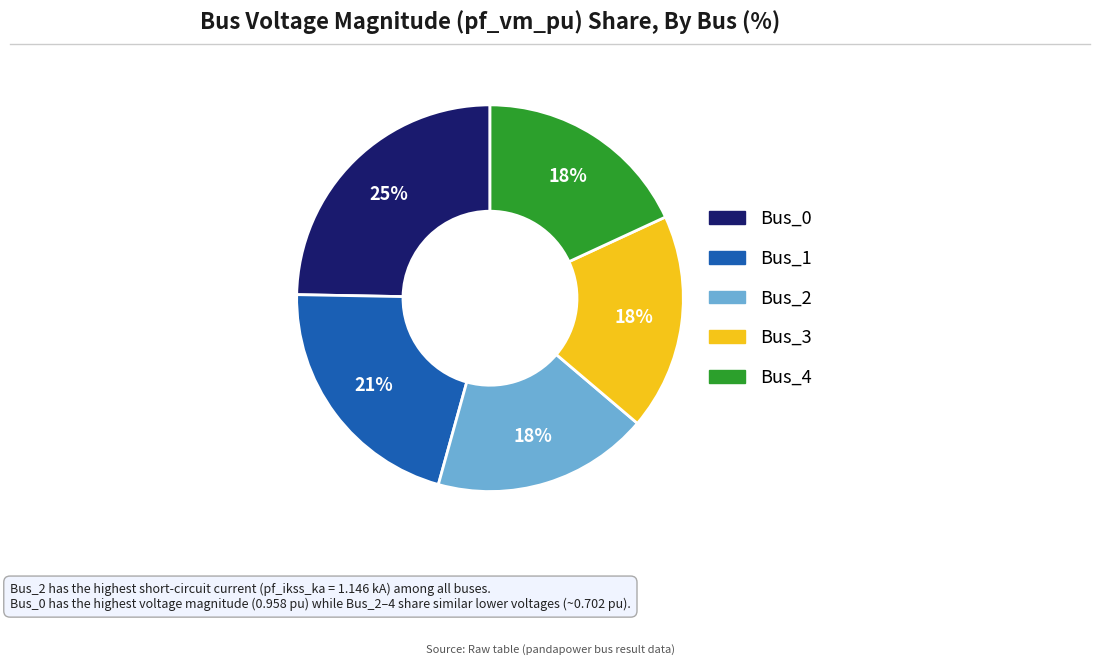

To the nearest percent, what is the average slice percentage?

20%